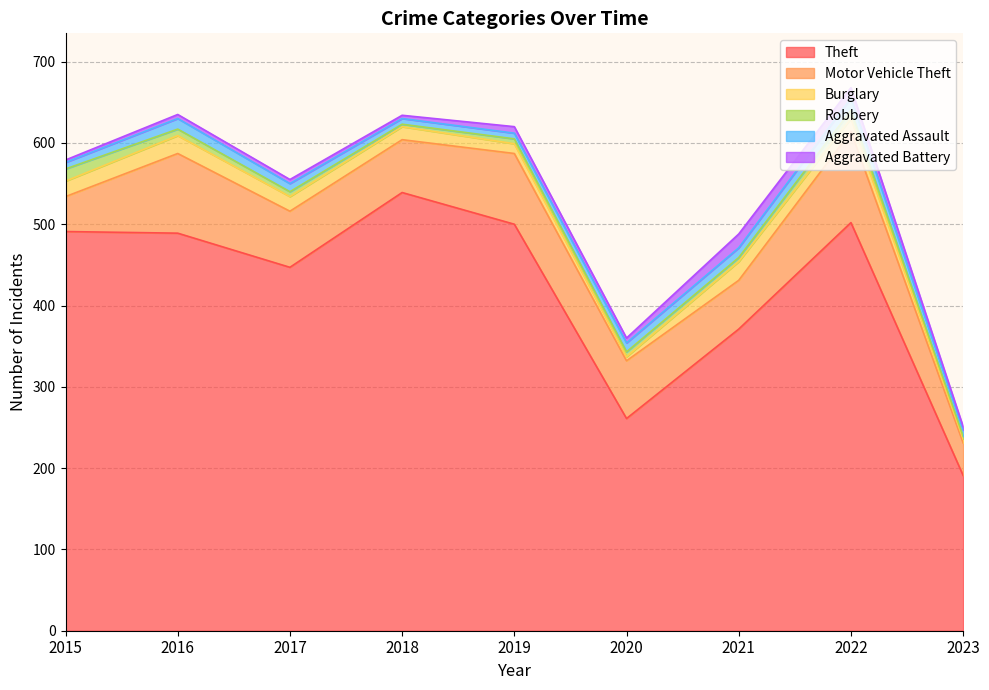

At which category does Robbery reach its first local valley?

2018